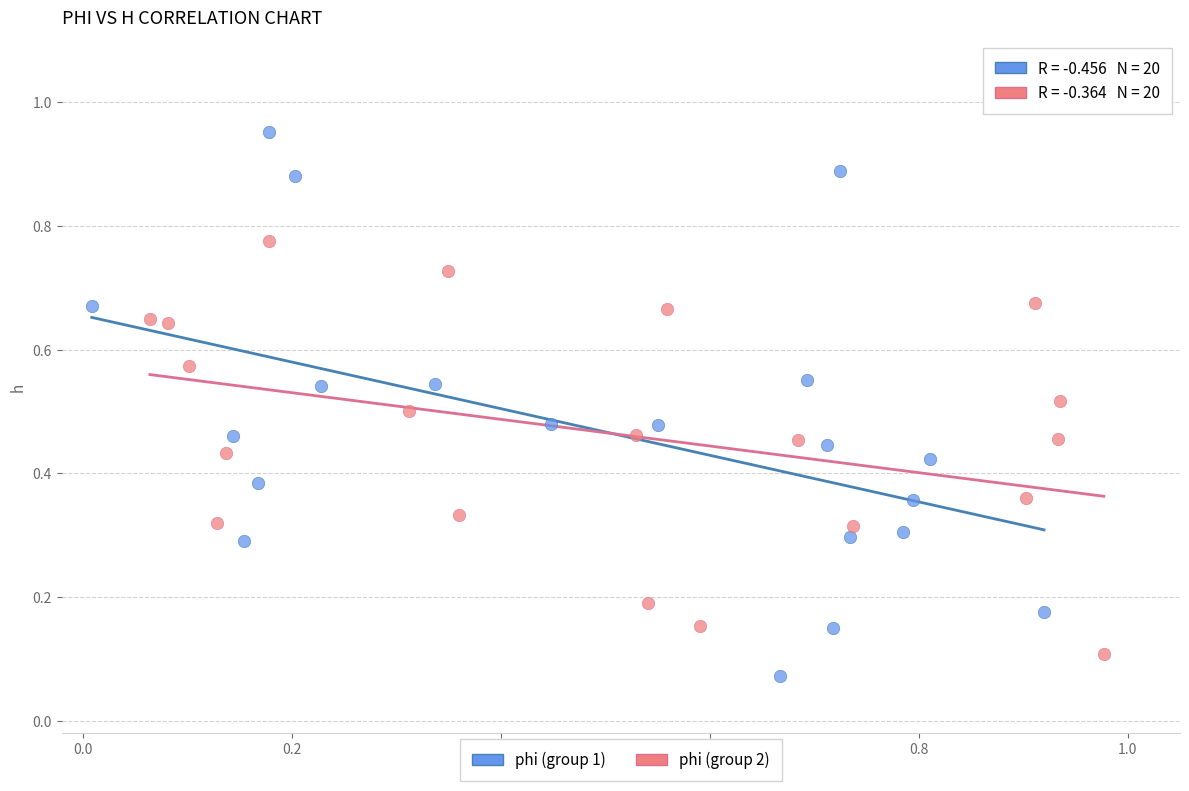

Which series reaches the maximum Y coordinate?

phi (group 1)